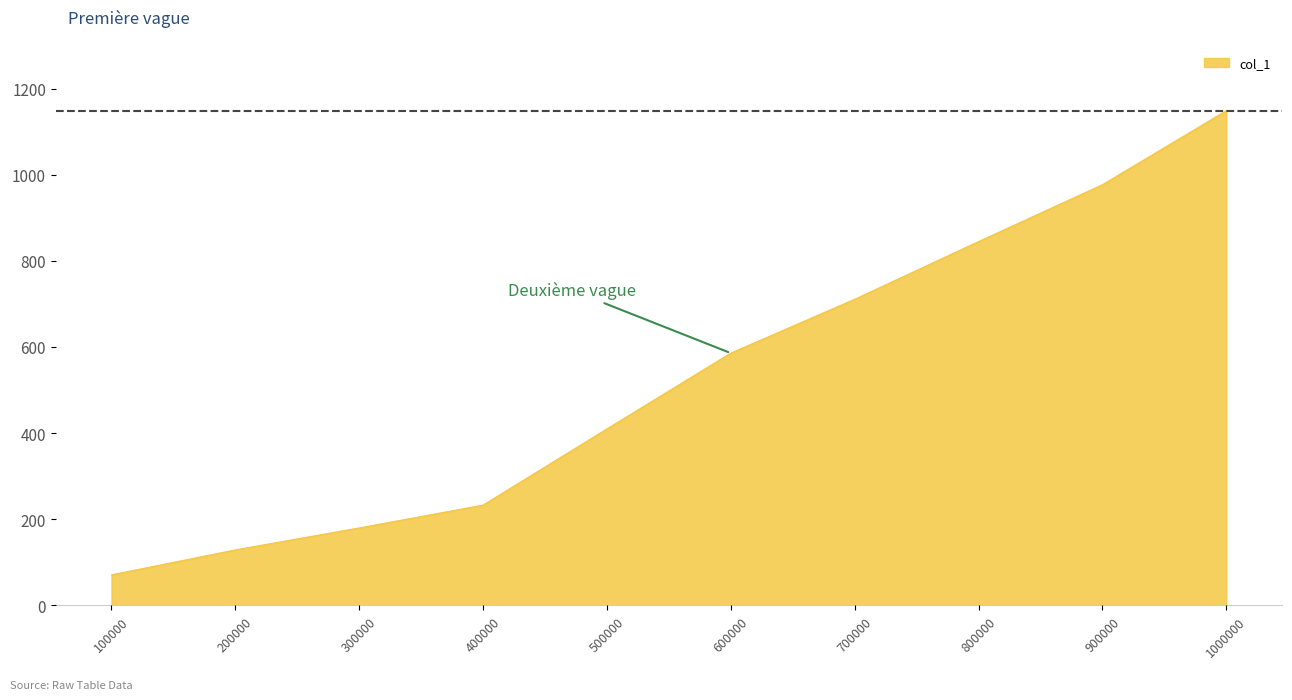

List the labels in order of value, smallest first.

100000, 200000, 300000, 400000, 500000, 600000, 700000, 800000, 900000, 1000000